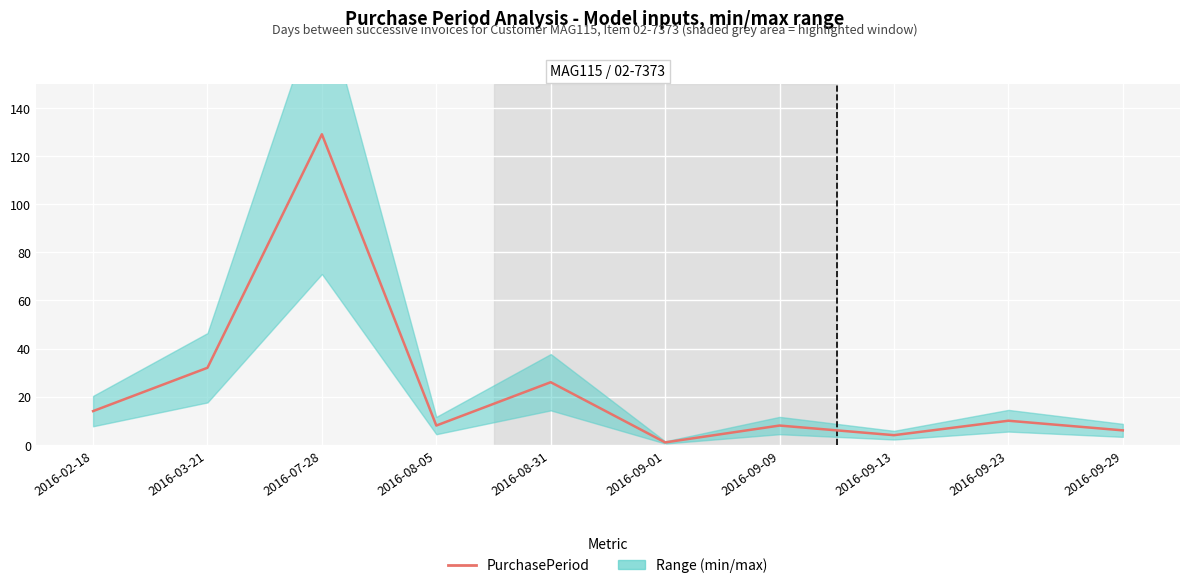

Approximately how many times larger is the value at 2016-08-05 compared to 2016-03-21?

0.2